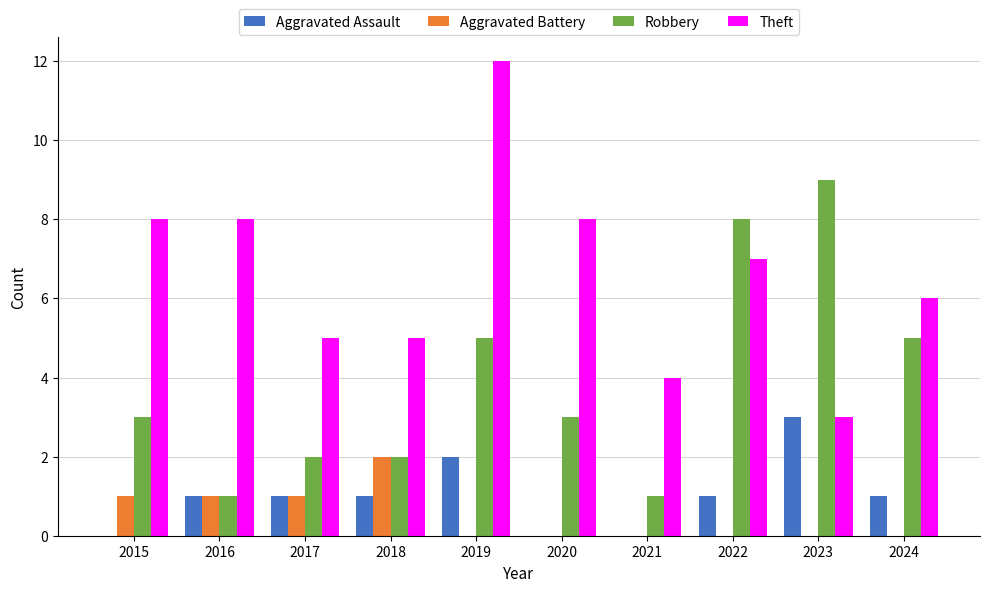

The value of Aggravated Battery at 2020 is 0. True or false?

True